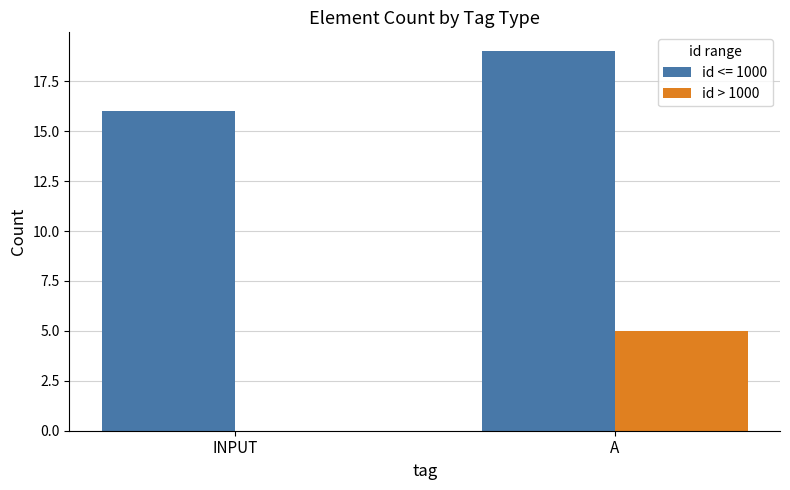

Between INPUT and A, which series saw the biggest shift?

id > 1000